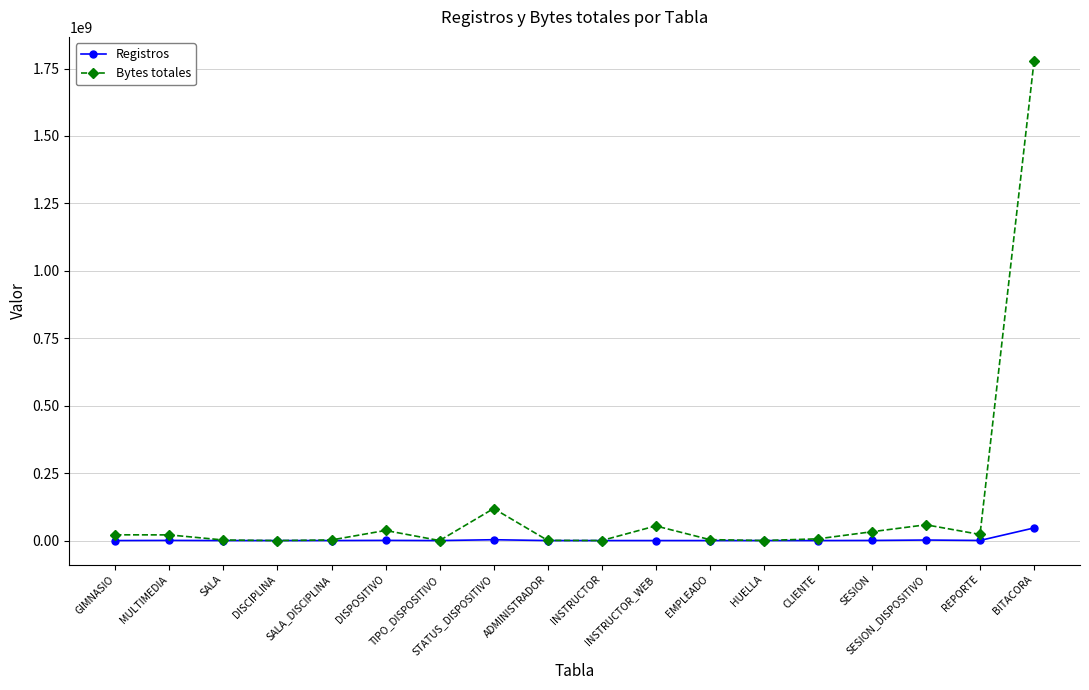

The Bytes totales series shows 118750000 at STATUS_DISPOSITIVO. True or false?

True